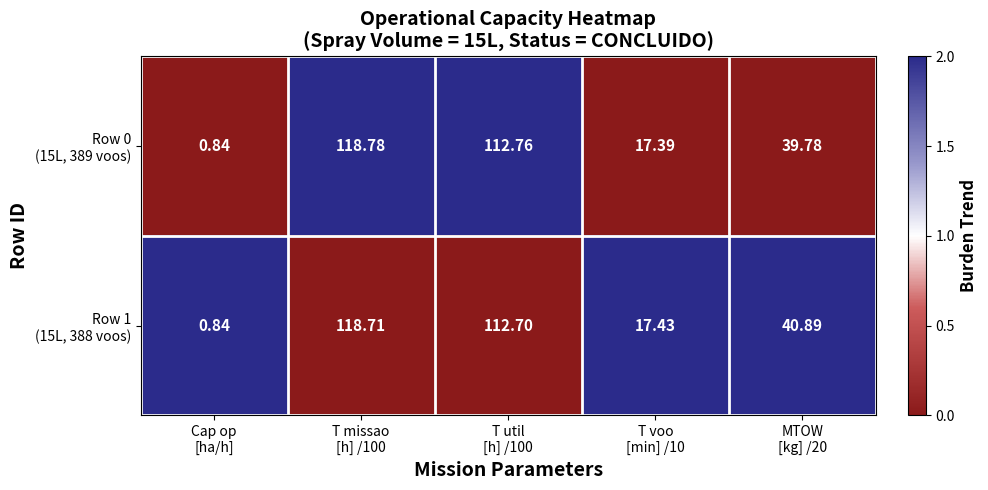

What is the total value across all series at T voo
[min] /10?

34.8